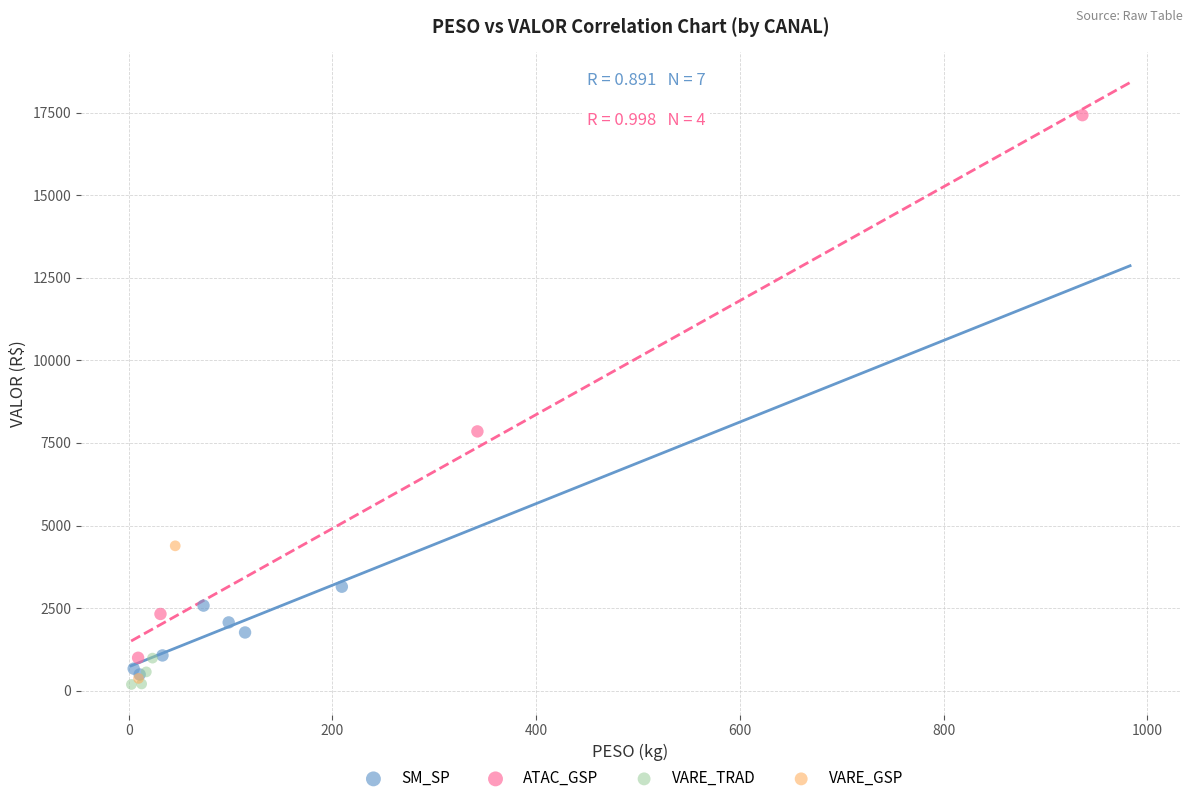

What are all the series names shown in the legend?

SM_SP, ATAC_GSP, VARE_TRAD, VARE_GSP